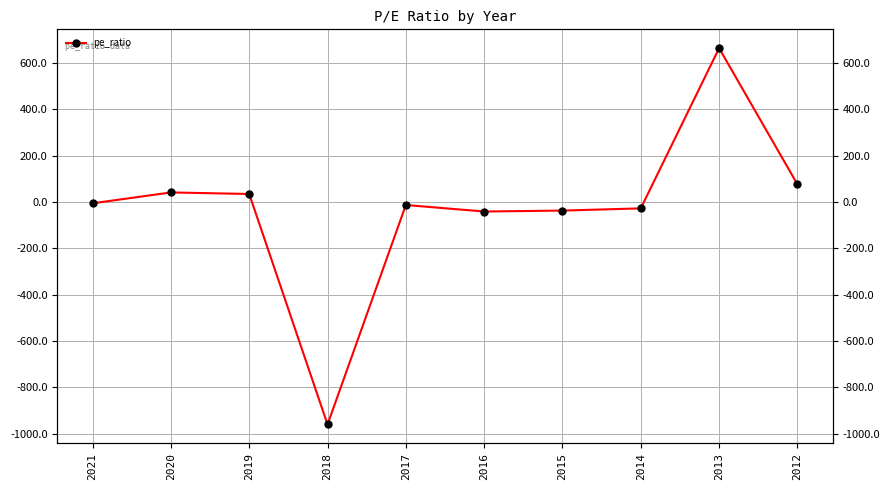

Approximately how many times larger is the value at 2012 compared to 2020?

1.8